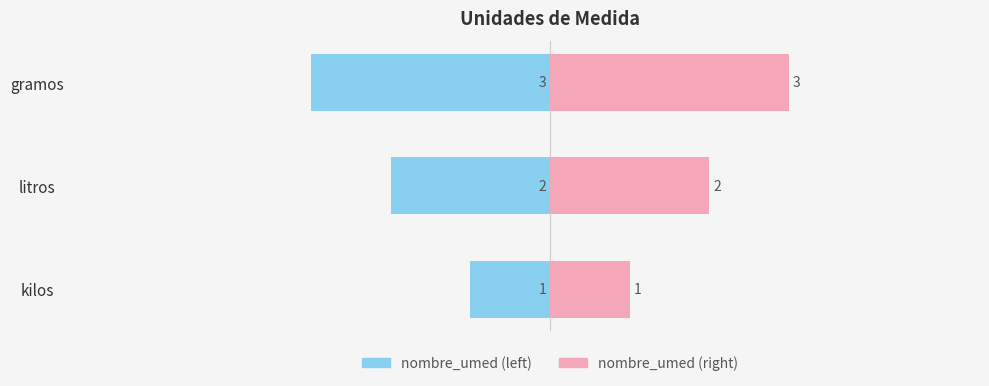

What is the smallest value displayed?

-3